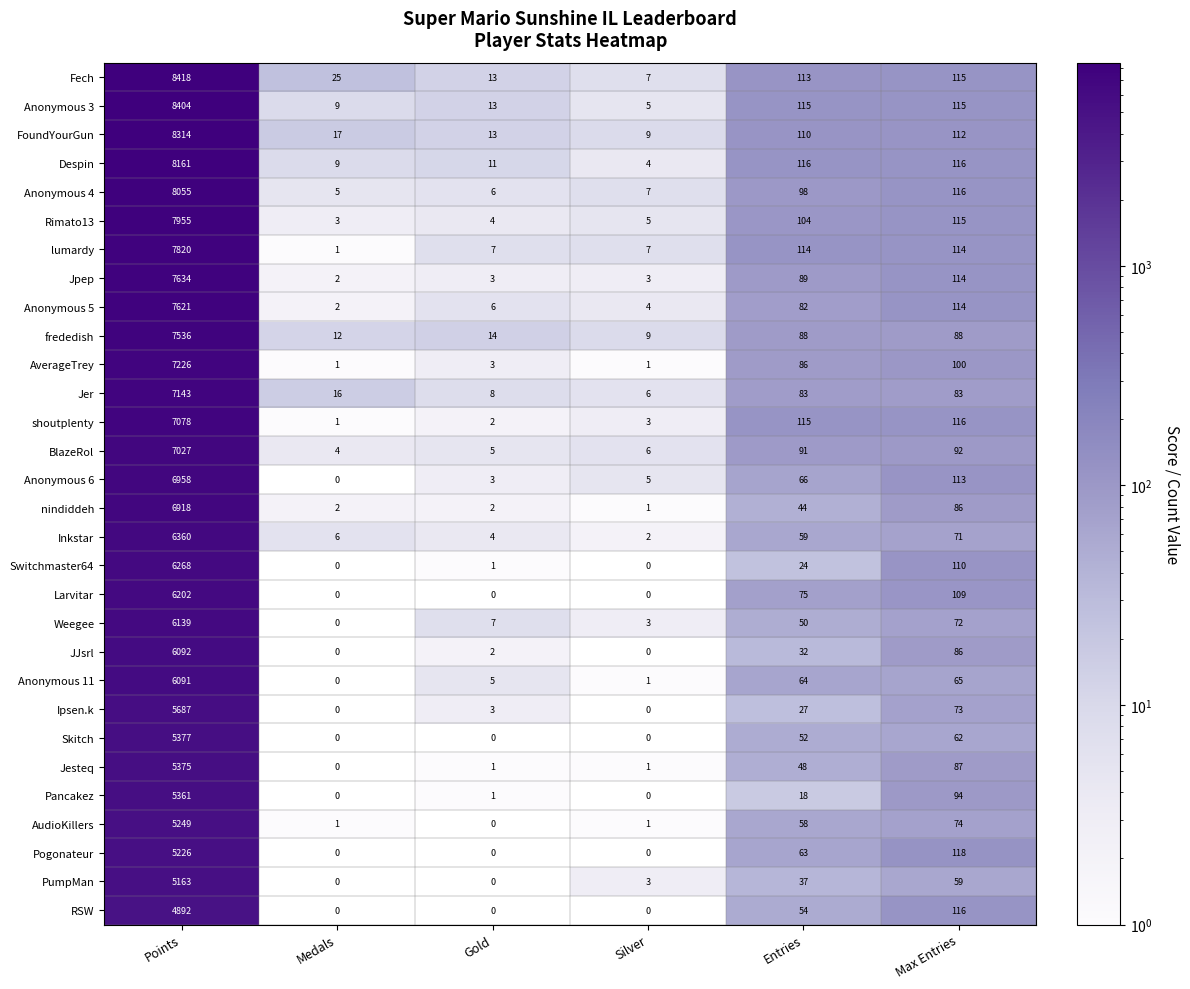

How many series are shown in this chart?

30